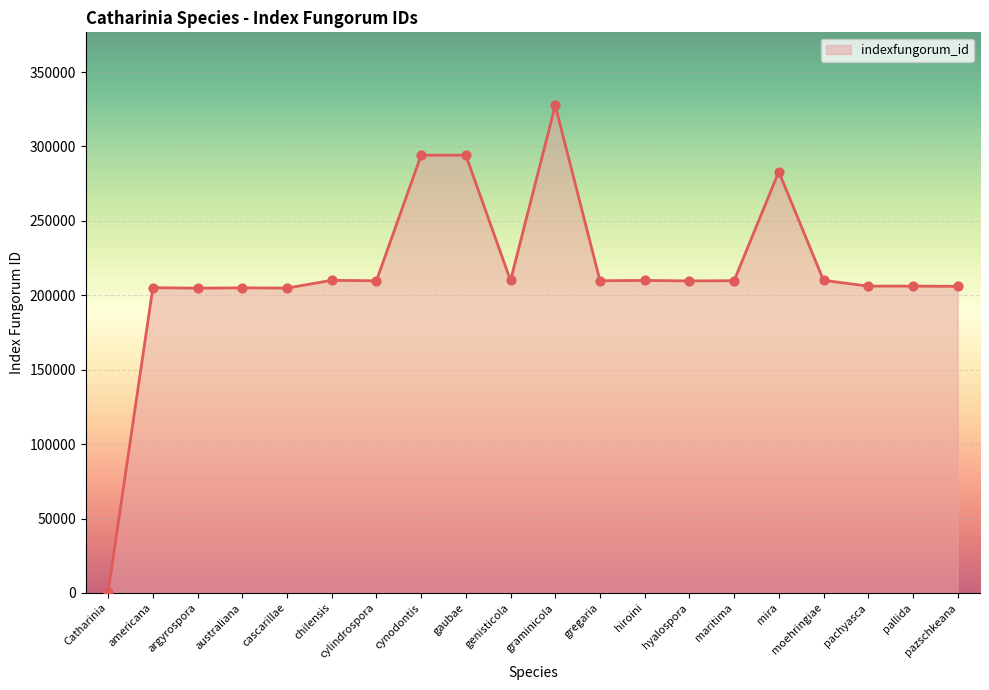

Approximately how many times larger is the value at argyrospora compared to graminicola?

0.6